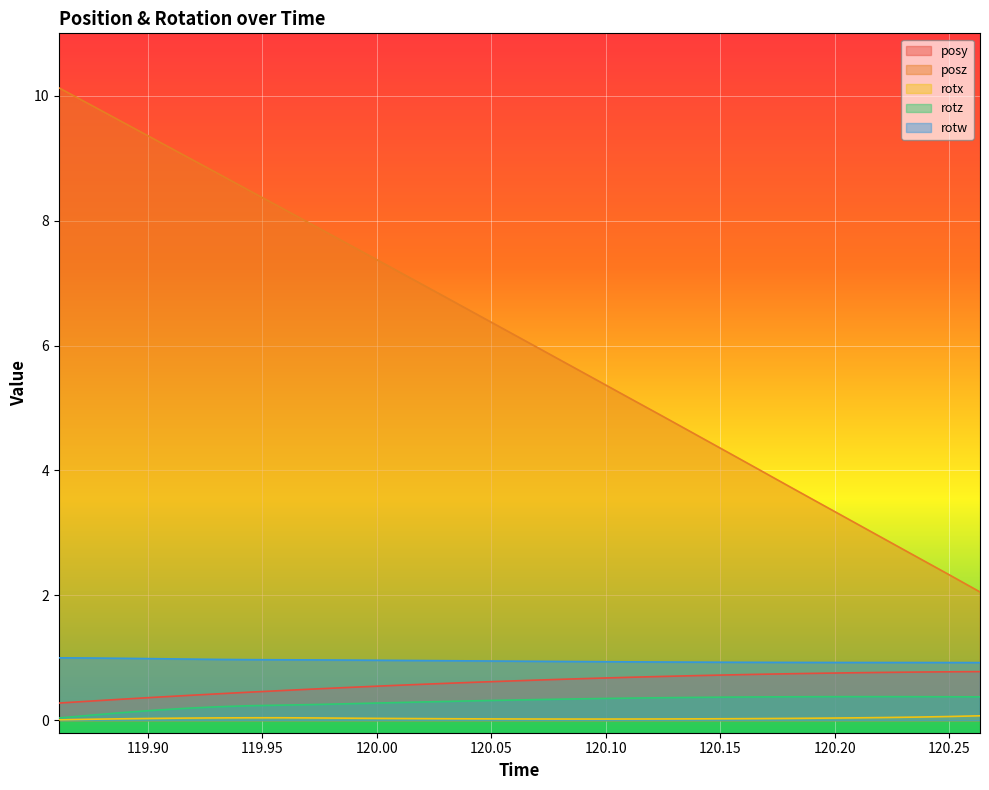

True or false: posy has a value of 0.1 at 119.9028.

False